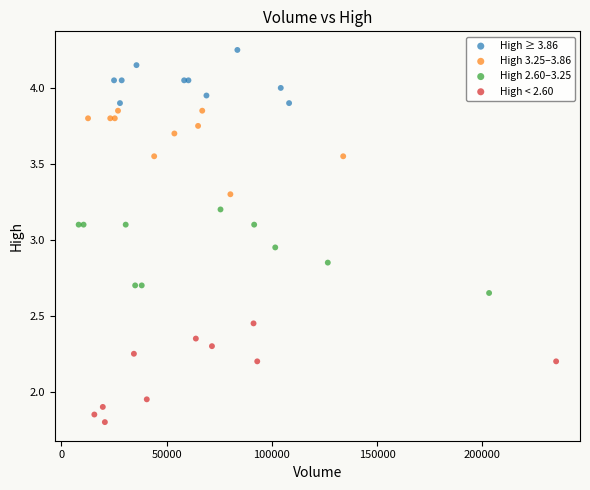

What are all the series names shown in the legend?

High ≥ 3.86, High 3.25–3.86, High 2.60–3.25, High < 2.60